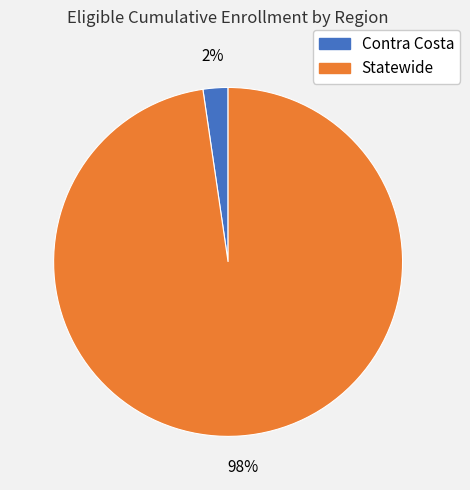

How many segments does this pie chart have?

2